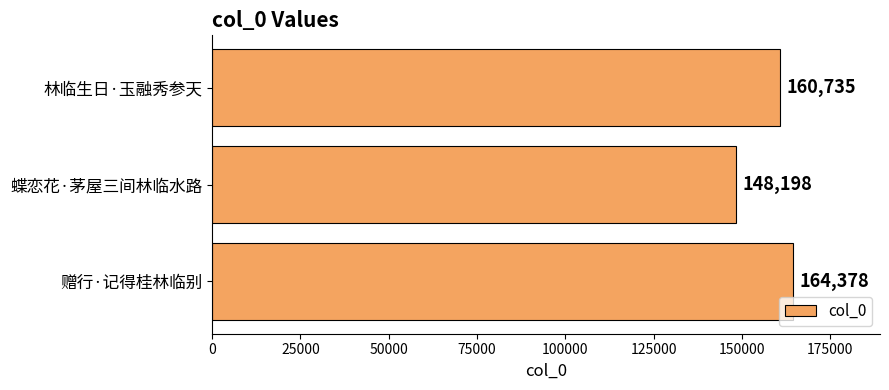

Reading bottom to top, list all the values displayed in this chart.

赠行·记得桂林临别=164378	蝶恋花·茅屋三间林临水路=148198	林临生日·玉融秀参天=160735